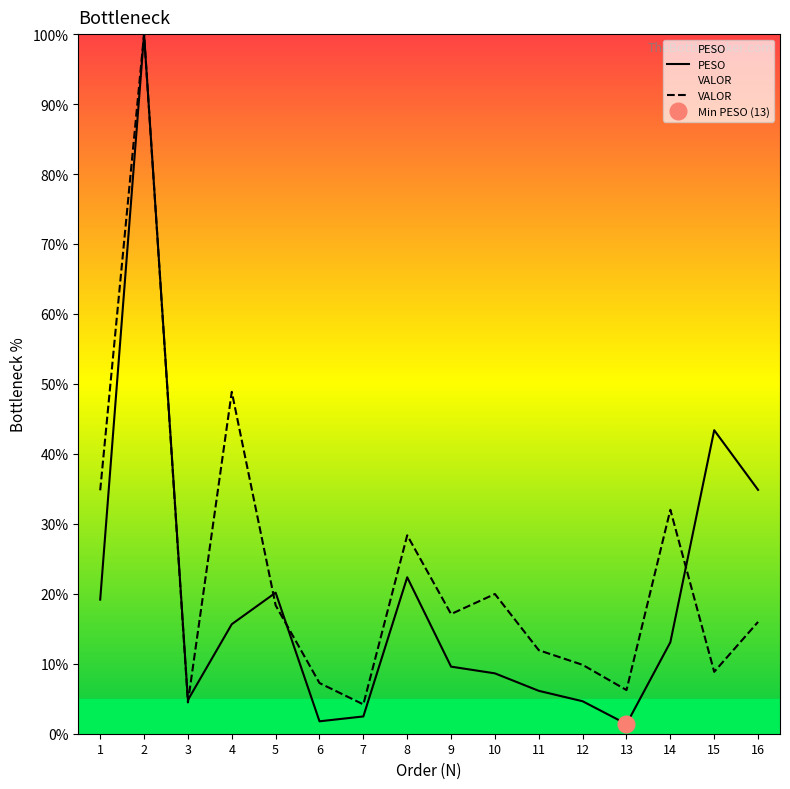

What is the approximate value of VALOR at 13?

6.2